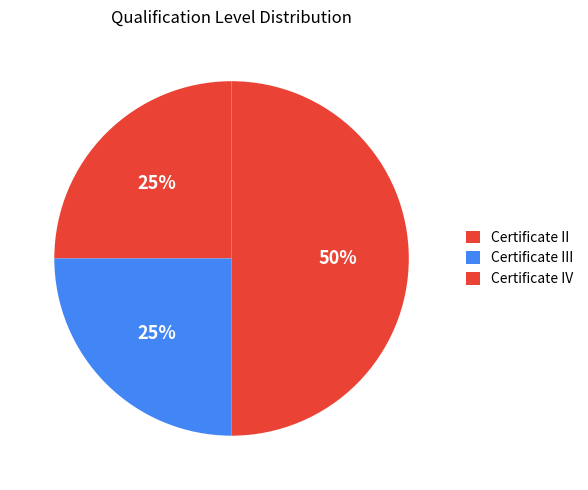

Is the sum of Certificate IV and Certificate II greater than half?

Yes